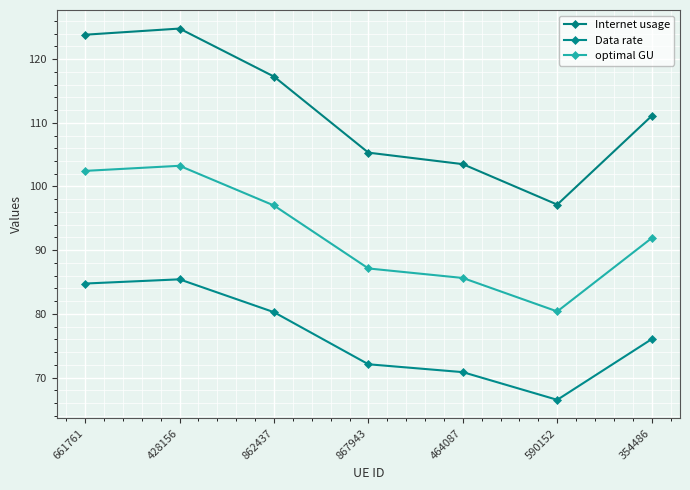

Rank the categories by Data rate value from lowest to highest.

590152, 464087, 867943, 354486, 862437, 661761, 428156